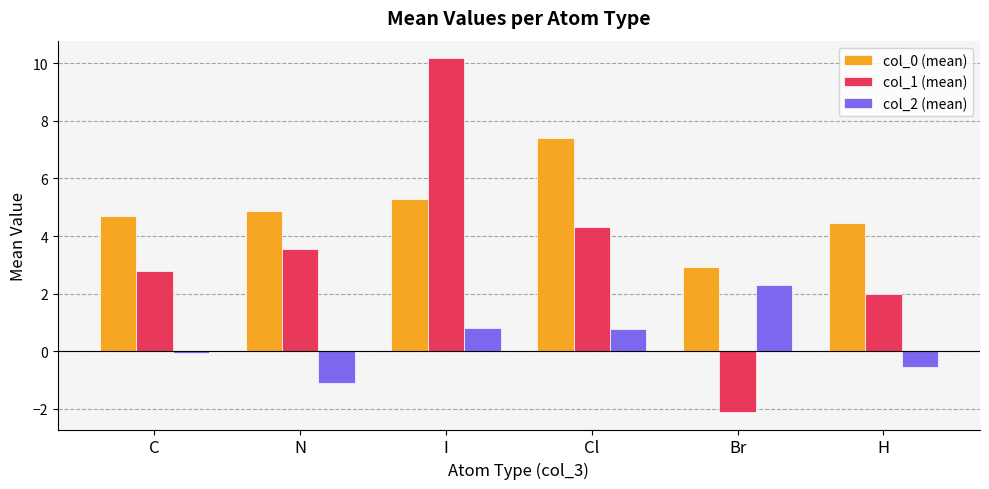

Reading left to right, extract all data points from this chart.

col_0 (mean): 4.7	4.9	5.3	7.4	2.9	4.4
col_1 (mean): 2.8	3.6	10.2	4.3	-2.1	2.0
col_2 (mean): -0.1	-1.1	0.8	0.8	2.3	-0.5